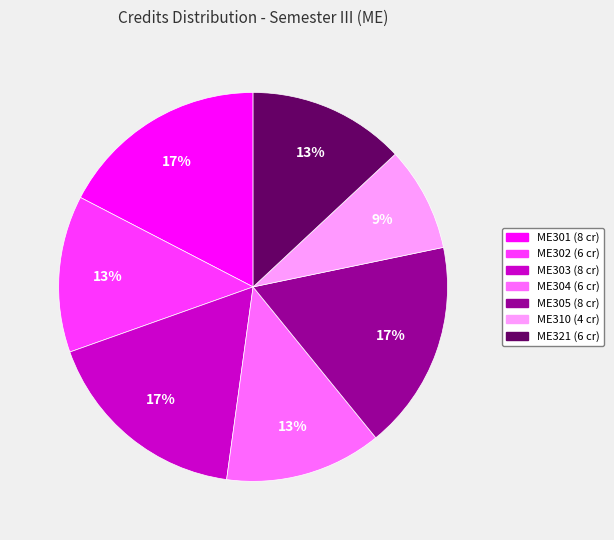

What is the ratio of the value at ME302 to the value at ME301?

0.8